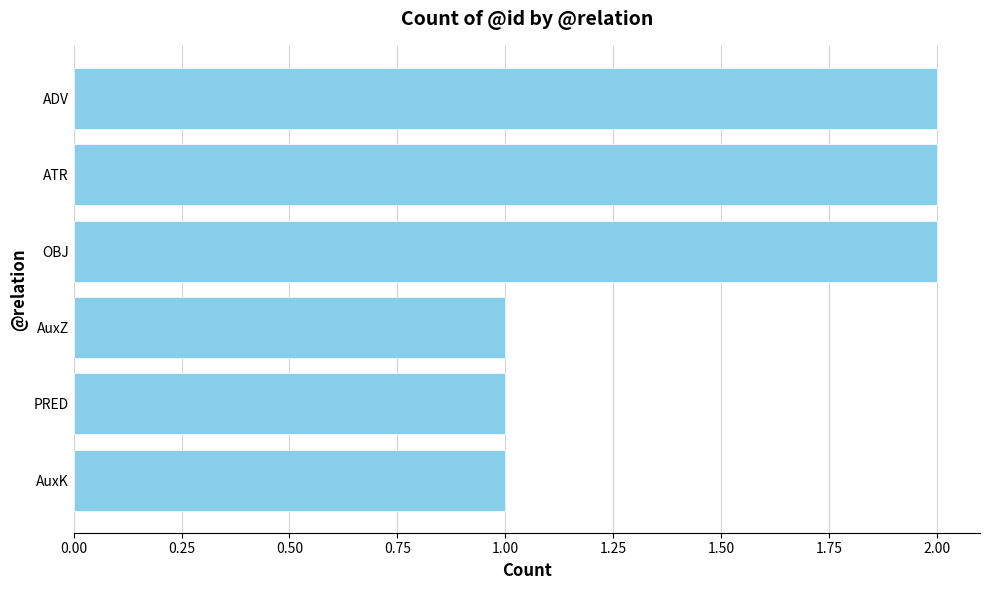

What is the label of the 1st bar from the bottom?

AuxK